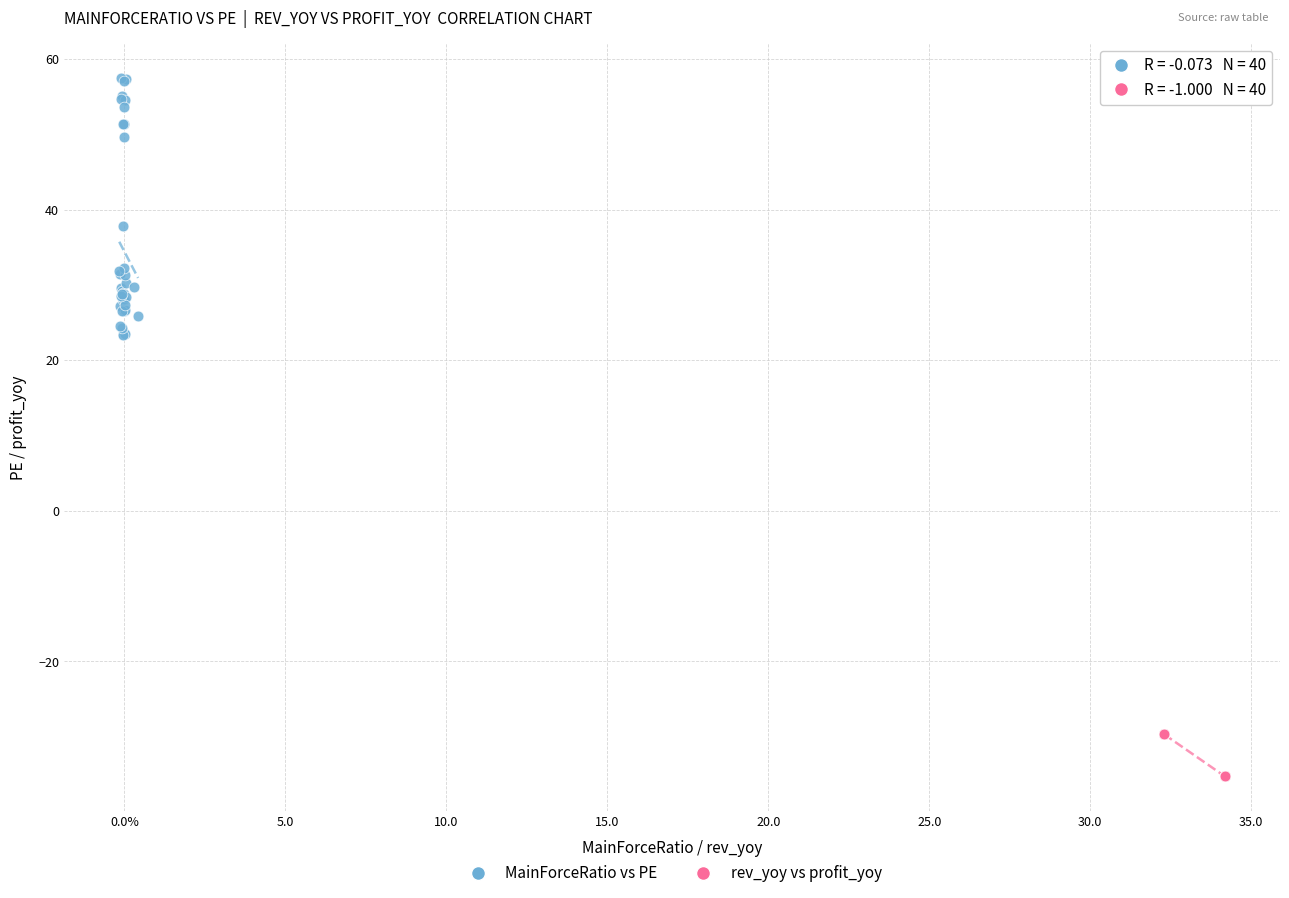

Which series reaches the minimum Y coordinate?

rev_yoy vs profit_yoy